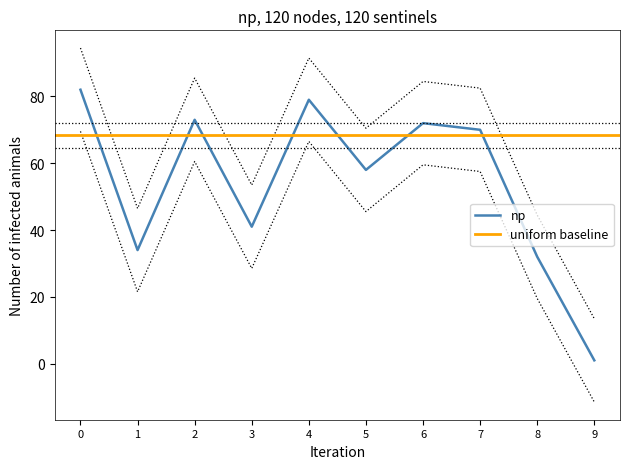

The value of np at 0 is 82. True or false?

True